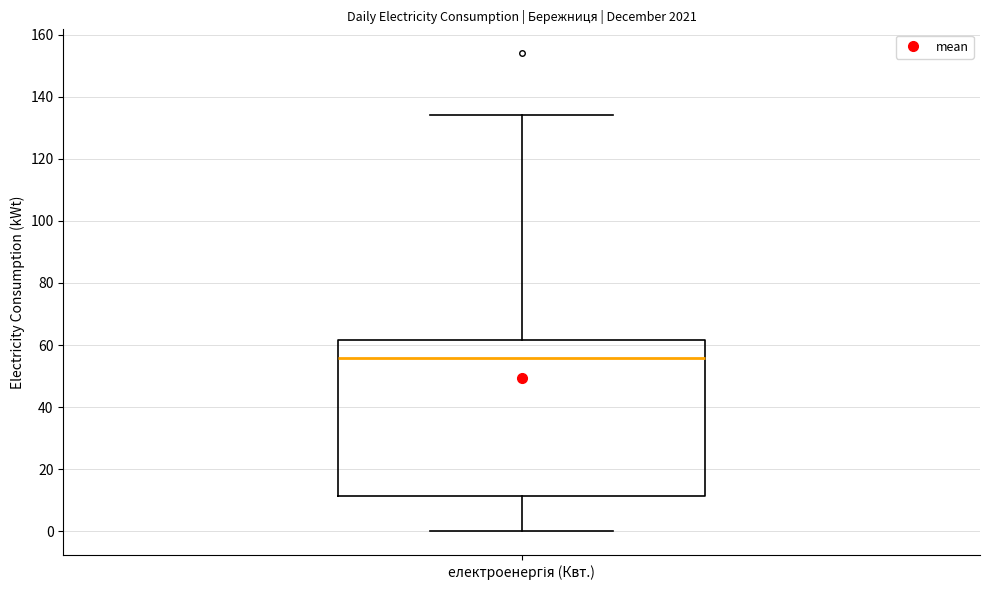

Where is the upper edge of the box for електроенергія (Квт.) on the y-axis? The values are not printed on the chart, so give them approximately, as read against the axis.

62